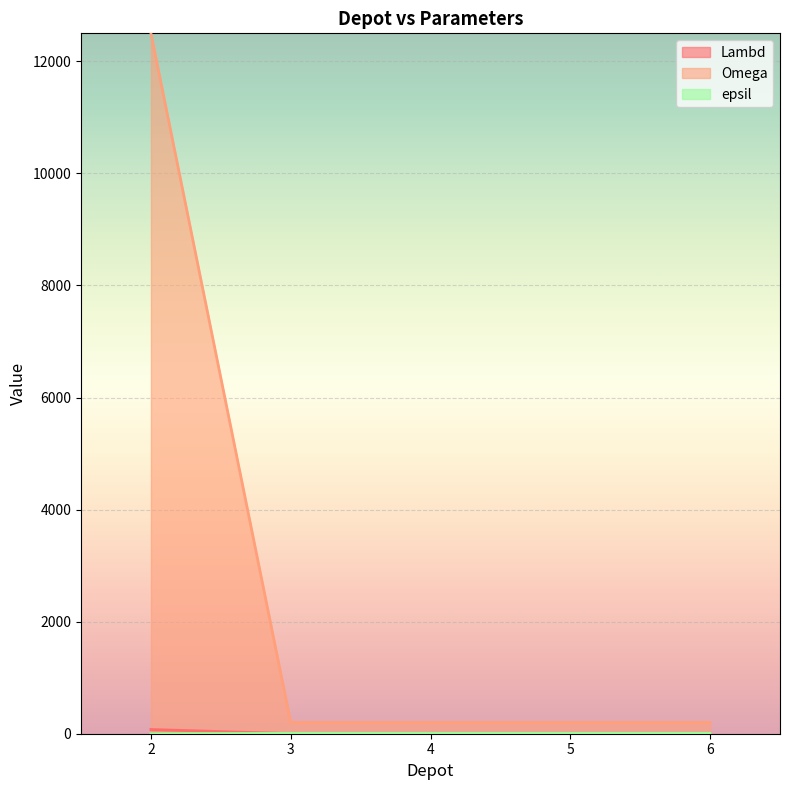

The epsil series shows 4 at 6. True or false?

False